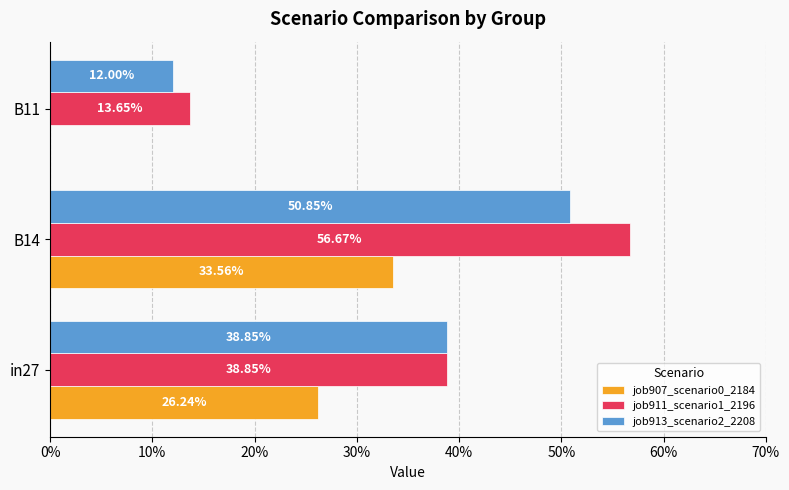

Count the job913_scenario2_2208 values in the range 0 to 1.

3